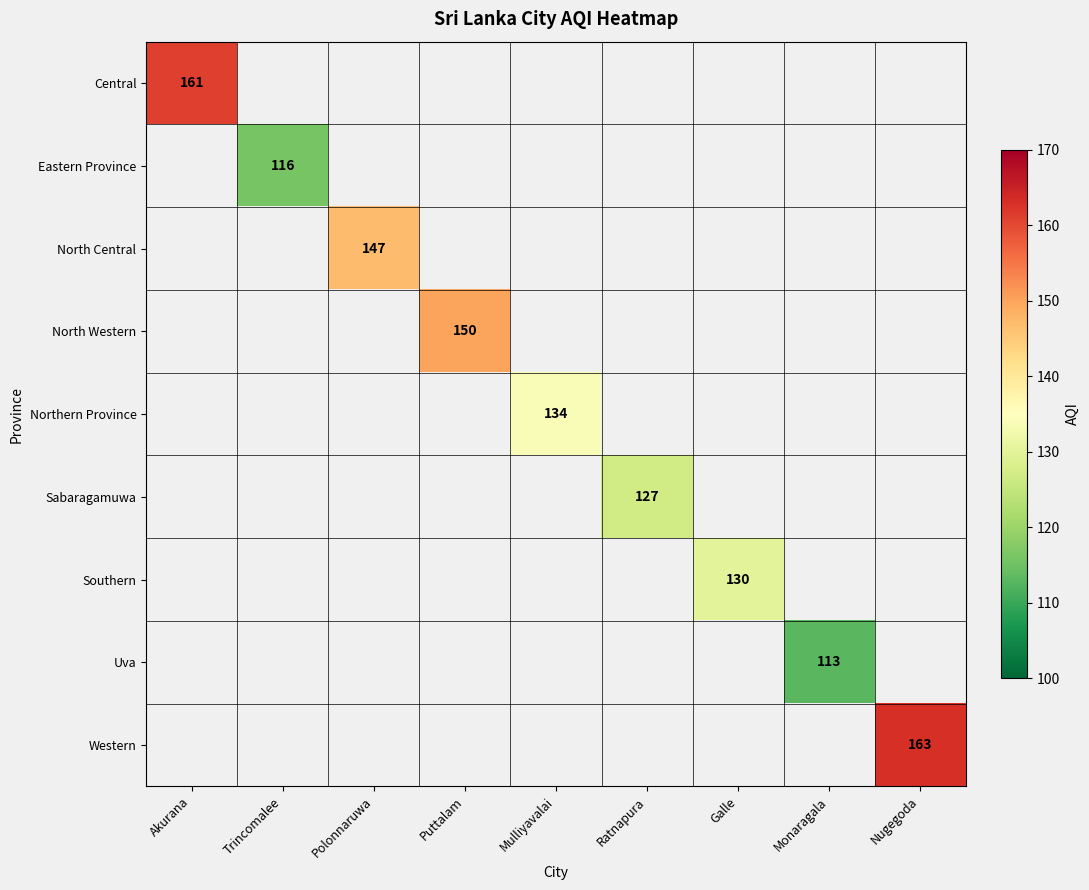

How many categories are shown in the chart?

9